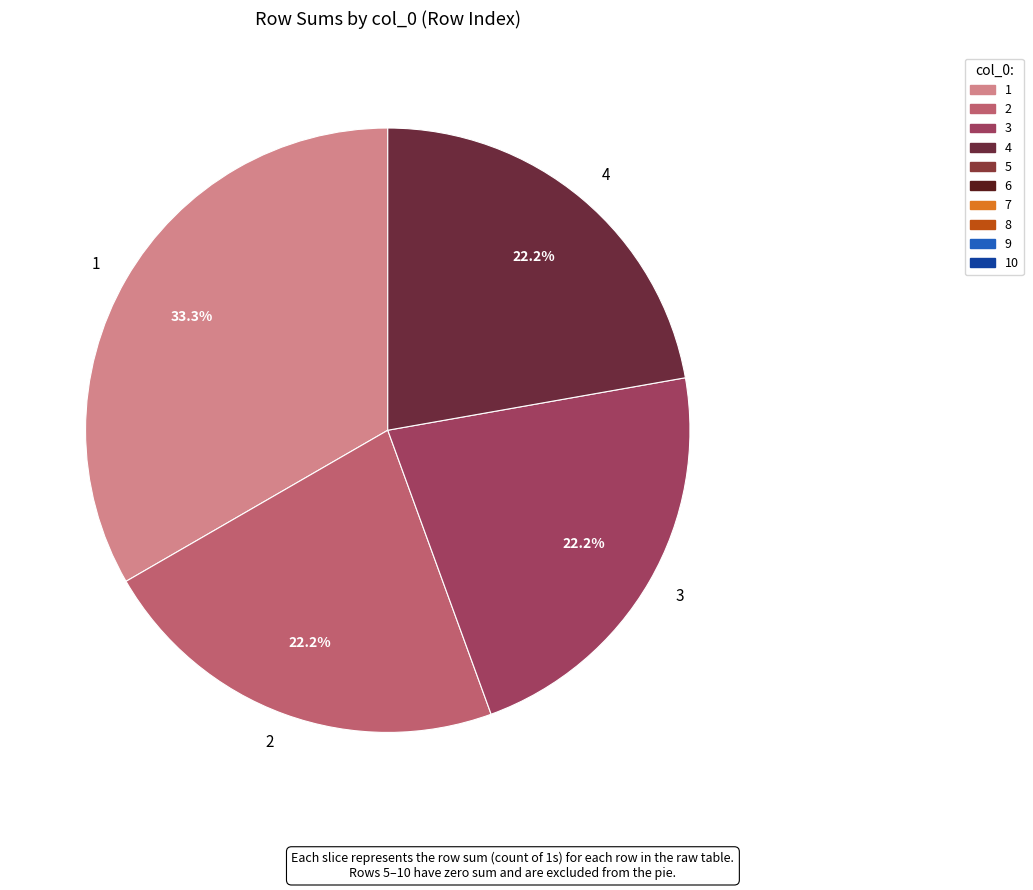

Does any single category account for the majority?

No